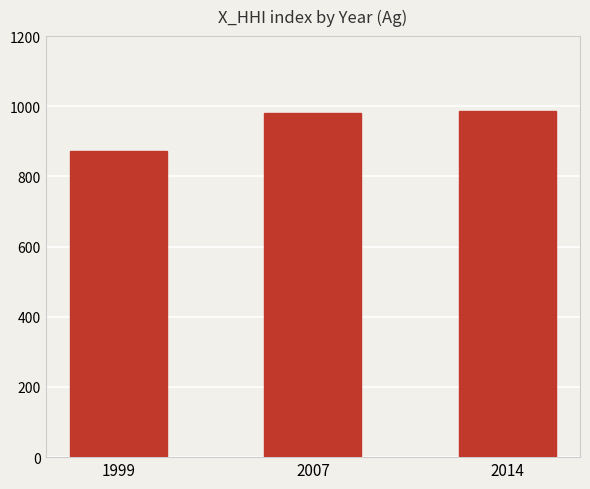

Reading right to left, extract all data points from this chart.

986.6	979.8	873.0